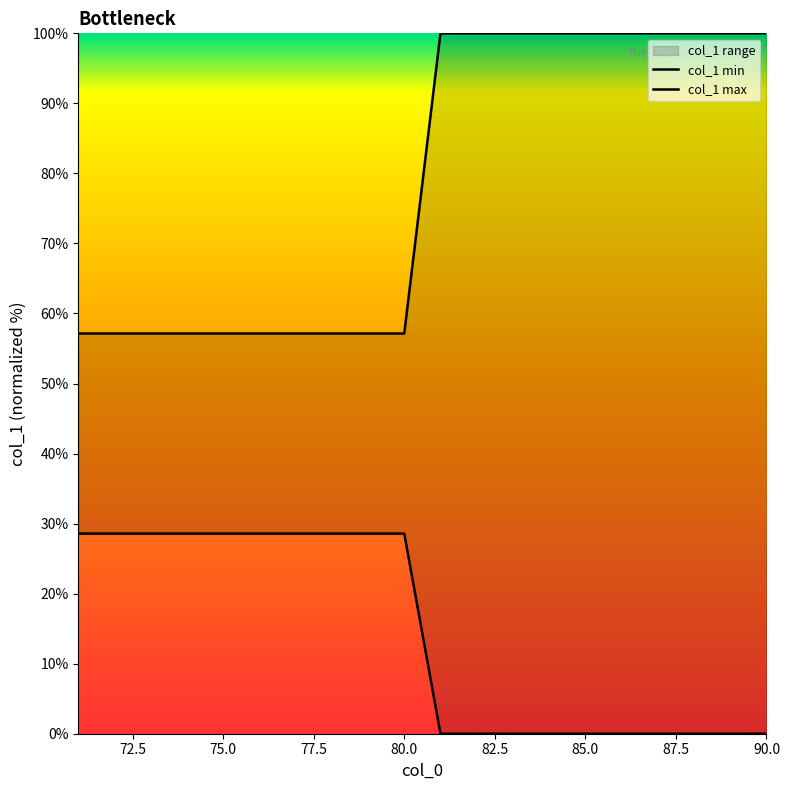

Rank the series at 87.5 from lowest to highest value.

col_1 min, col_1 max